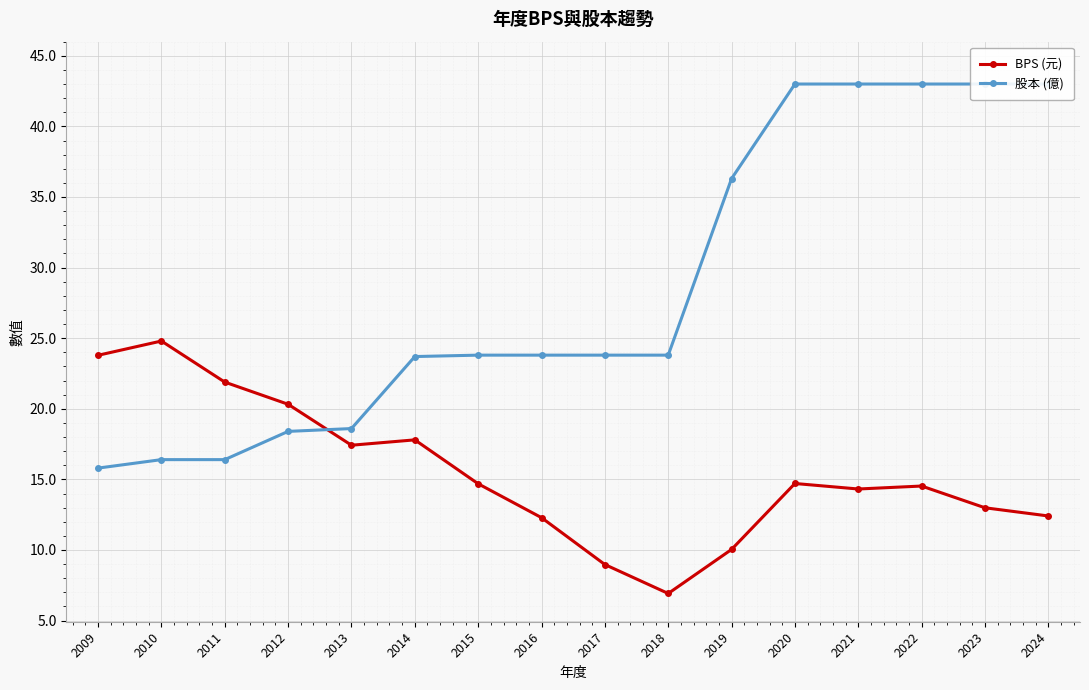

What are all the series names shown in the legend?

BPS (元), 股本 (億)